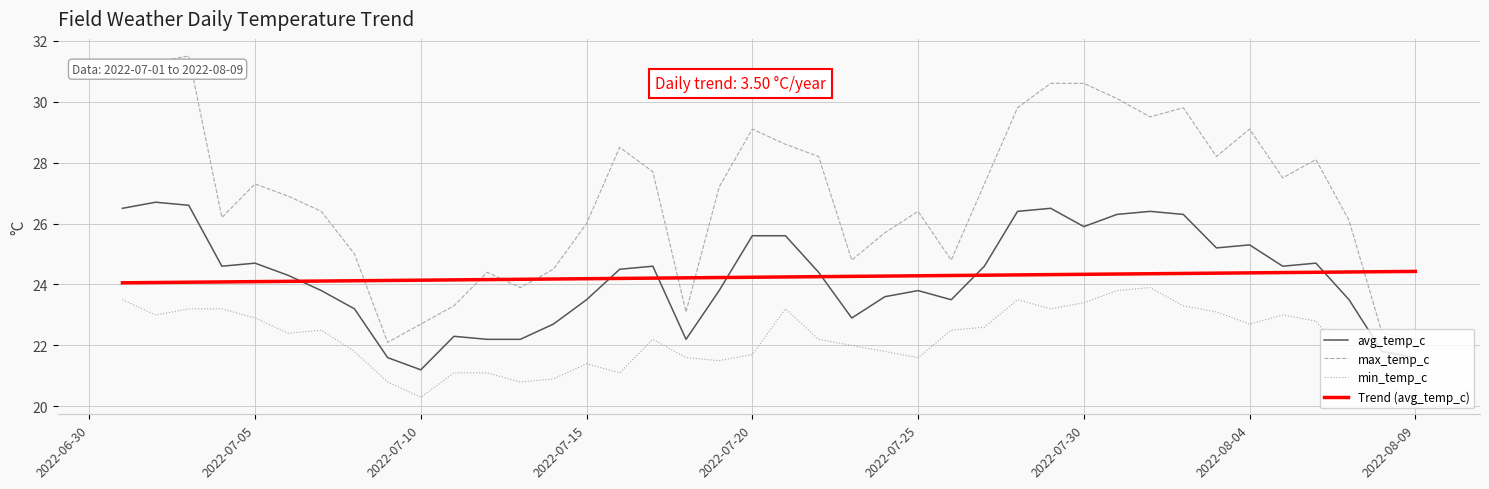

What is the difference between the maximum and minimum values in the max_temp_c series?

9.4